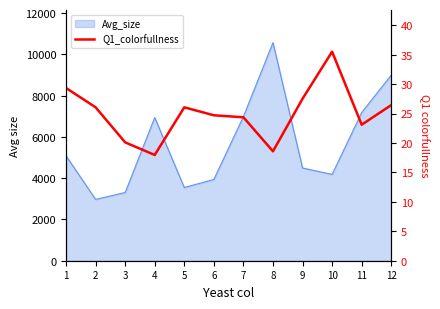

How many interior local valleys (lower than both neighbors) does the data have?

3